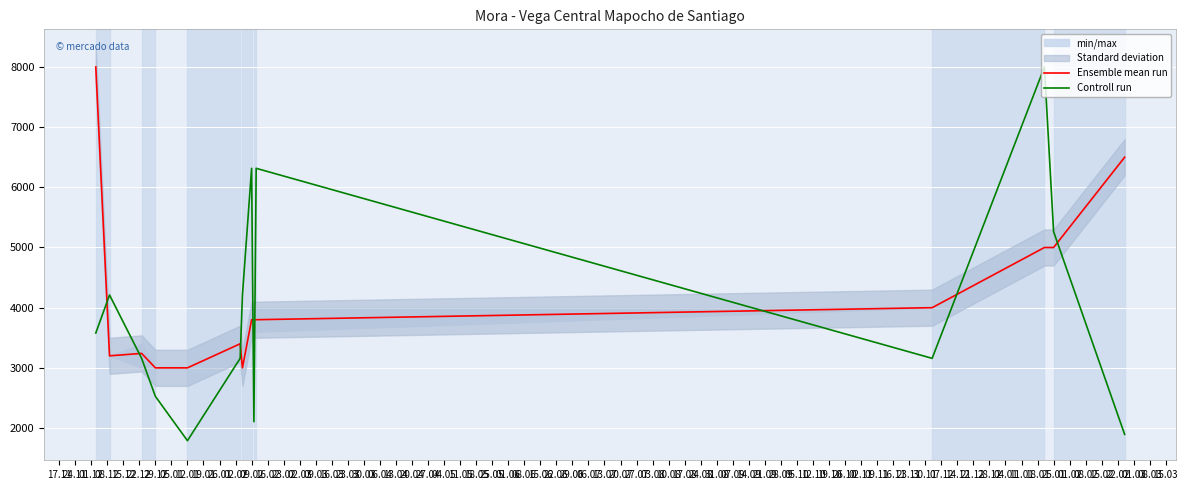

How many intersections are there between Ensemble mean run and Controll run?

8